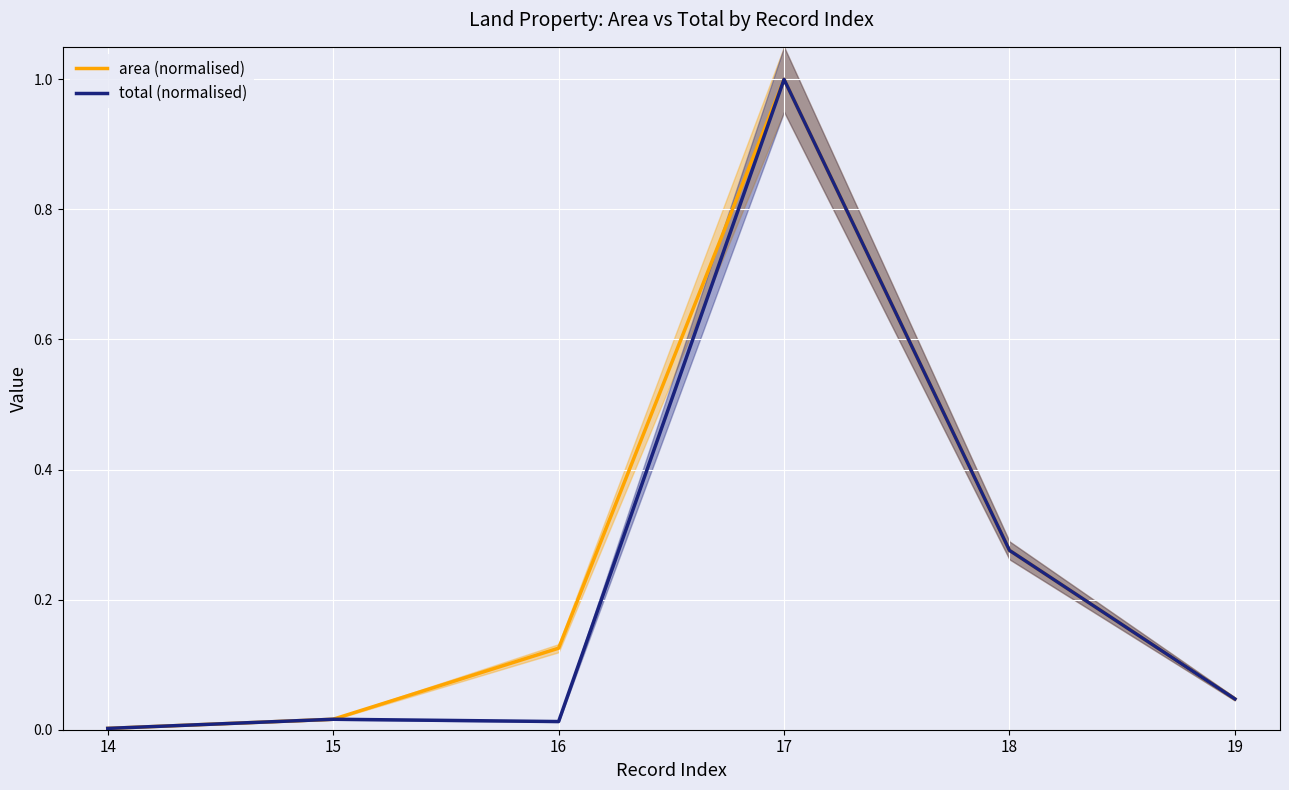

List the labels in order of area (normalised) value, largest first.

17, 18, 16, 19, 15, 14